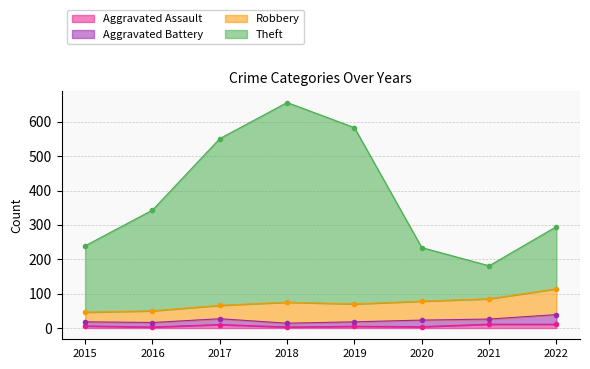

How many interior local peaks does the Theft series have?

1